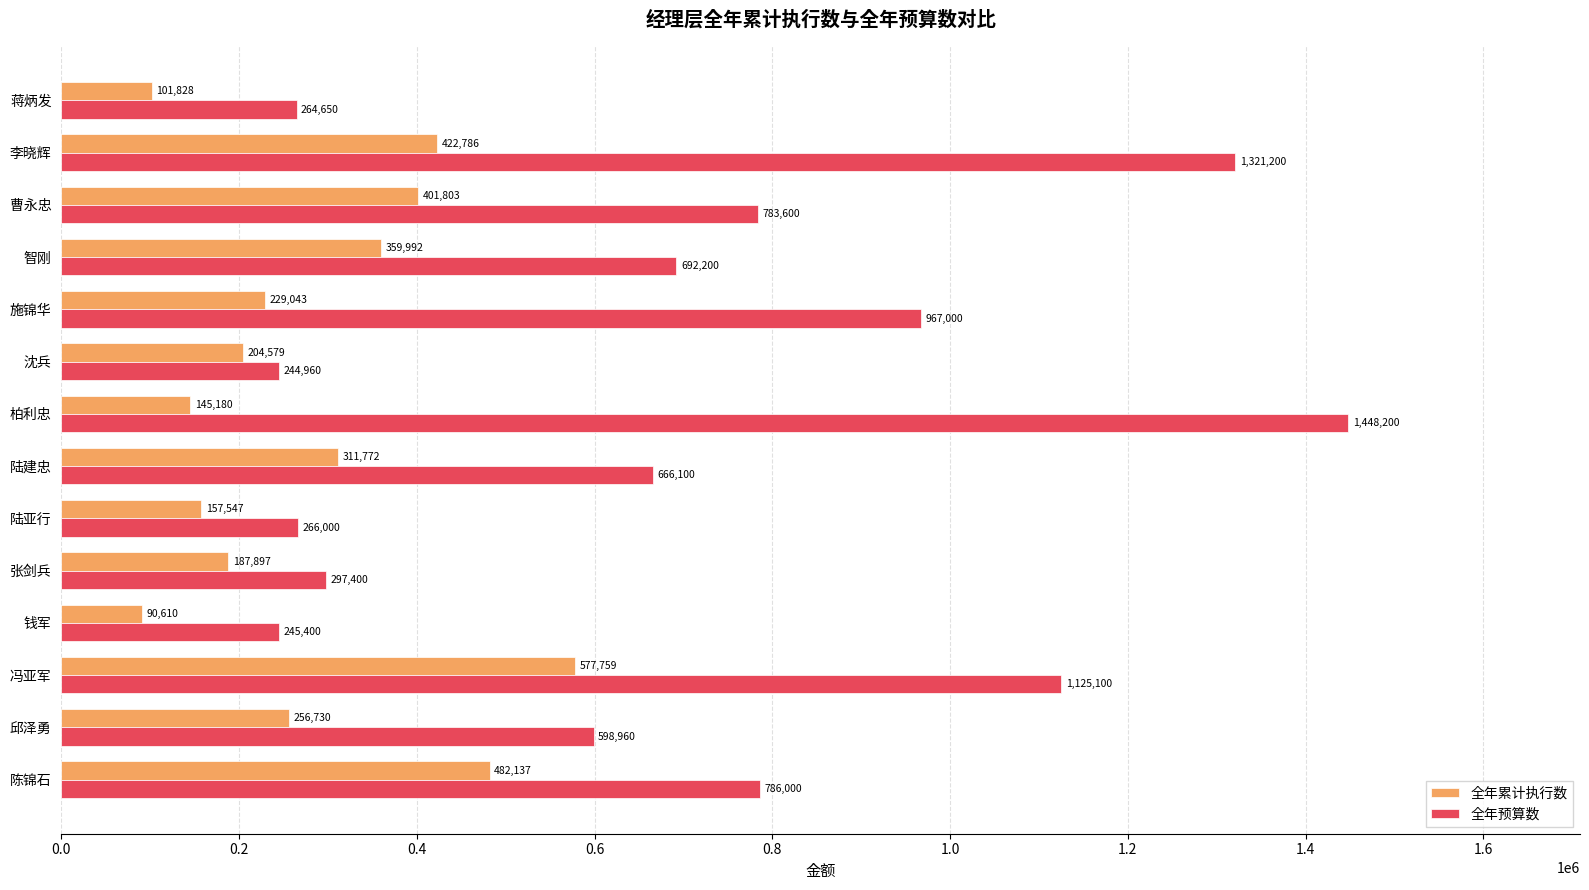

Is it true that 全年预算数 equals 1729696 at 冯亚军?

False